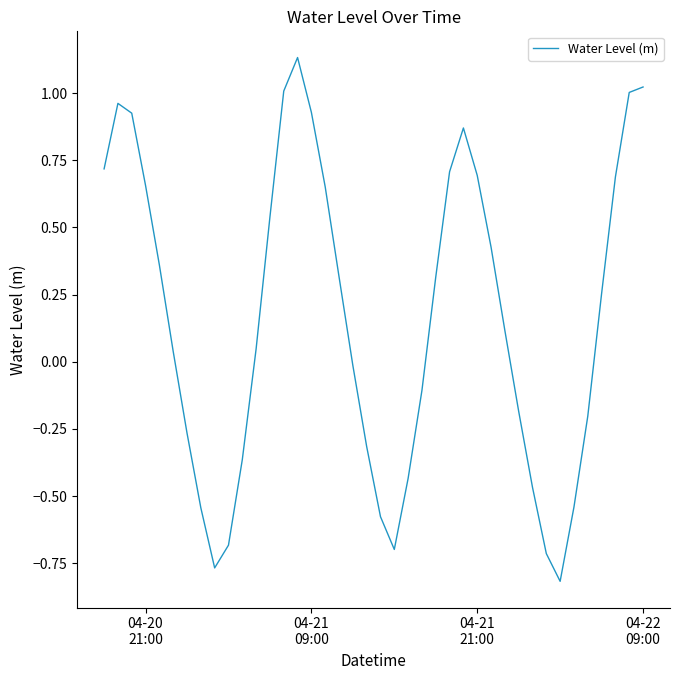

What is the difference between the maximum and minimum values?

1.9